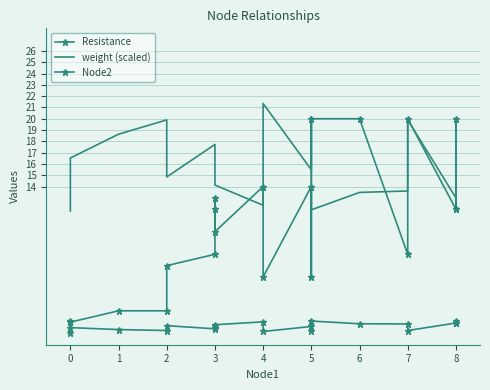

Which series has the largest range (max minus min)?

Node2